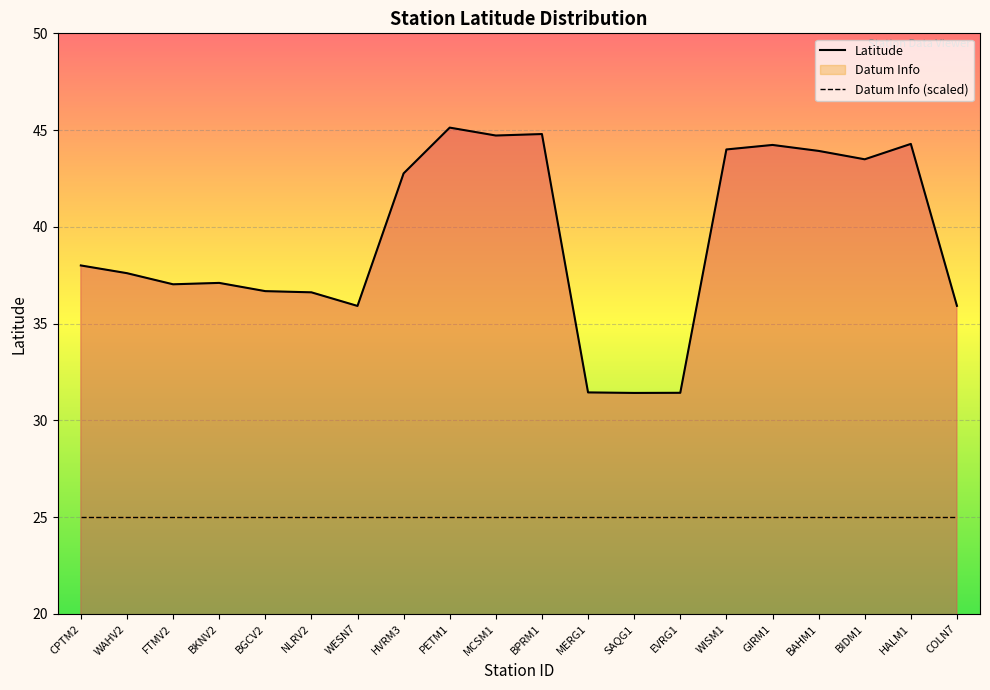

Reading left to right, extract all data points from this chart.

Latitude: CPTM2=38.0	WAHV2=37.6	FTMV2=37.0	BKNV2=37.1	BGCV2=36.7	NLRV2=36.6	WESN7=35.9	HVRM3=42.8	PETM1=45.1	MCSM1=44.7	BPRM1=44.8	MERG1=31.4	SAQG1=31.4	EVRG1=31.4	WISM1=44.0	GIRM1=44.2	BAHM1=43.9	BIDM1=43.5	HALM1=44.3	COLN7=35.9
Datum Info (scaled): CPTM2=25.0	WAHV2=25.0	FTMV2=25.0	BKNV2=25.0	BGCV2=25.0	NLRV2=25.0	WESN7=25.0	HVRM3=25.0	PETM1=25.0	MCSM1=25.0	BPRM1=25.0	MERG1=25.0	SAQG1=25.0	EVRG1=25.0	WISM1=25.0	GIRM1=25.0	BAHM1=25.0	BIDM1=25.0	HALM1=25.0	COLN7=25.0